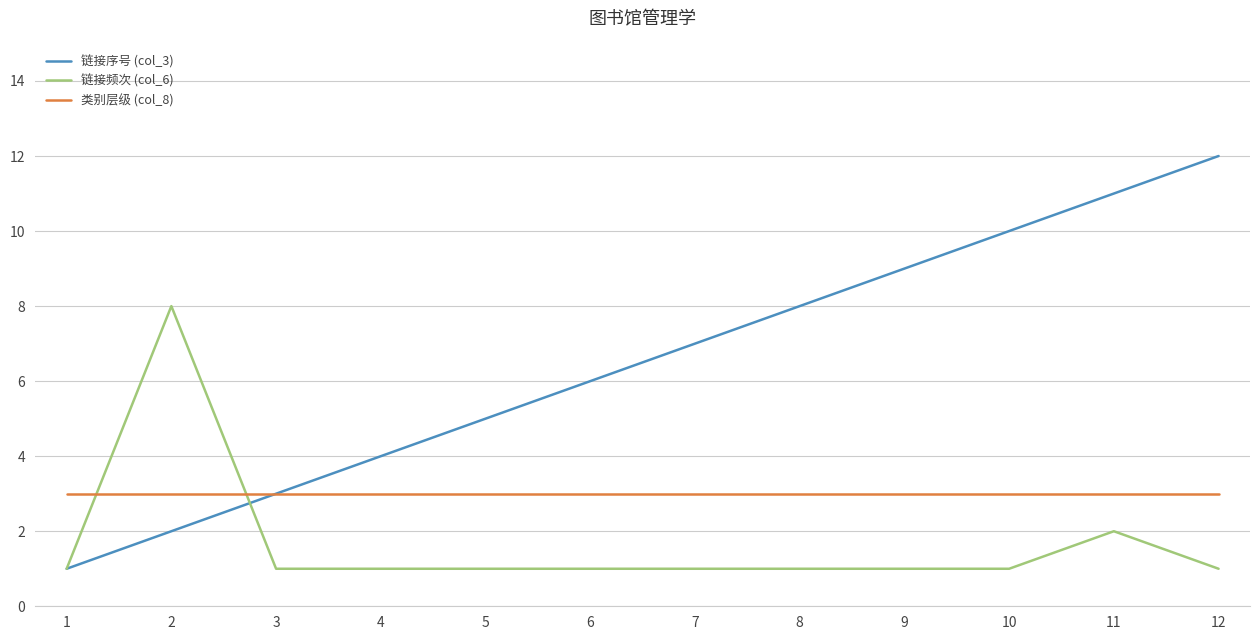

True or false: 类别层级 (col_8) and 链接频次 (col_6) cross at least once.

True